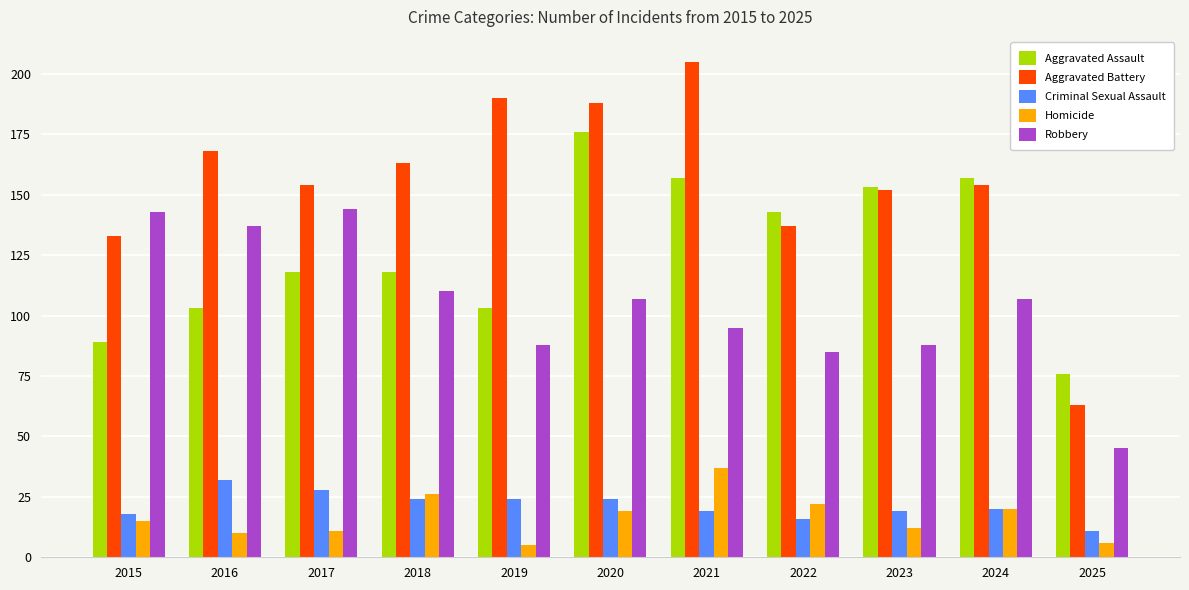

Reading left to right, what are all the values shown in this chart?

Aggravated Assault: 89	103	118	118	103	176	157	143	153	157	76
Aggravated Battery: 133	168	154	163	190	188	205	137	152	154	63
Criminal Sexual Assault: 18	32	28	24	24	24	19	16	19	20	11
Homicide: 15	10	11	26	5	19	37	22	12	20	6
Robbery: 143	137	144	110	88	107	95	85	88	107	45